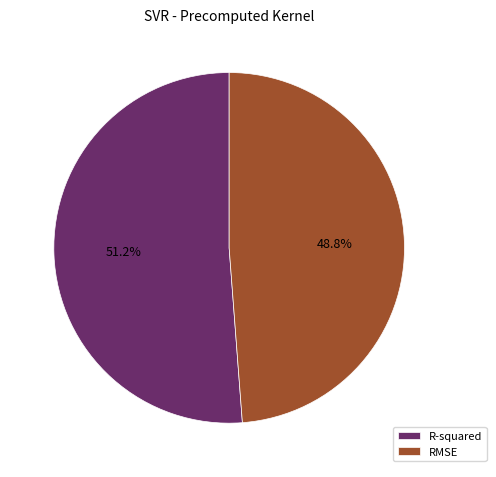

Combined, what portion of the pie is R-squared and RMSE?

100.0%